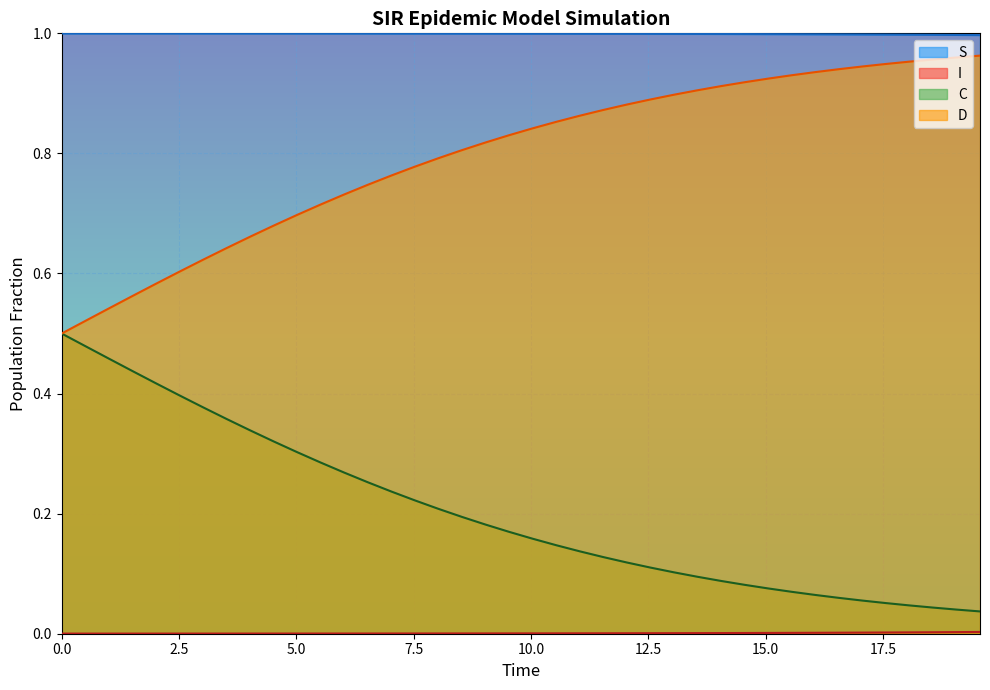

True or false: C and S cross at least once.

False